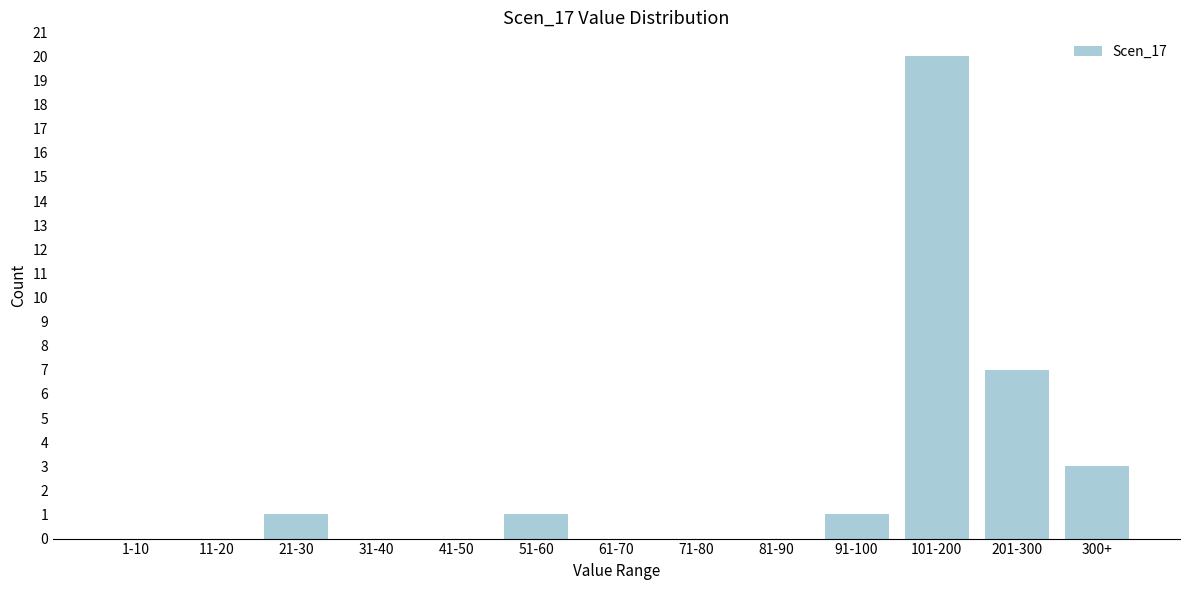

Reading left to right, transcribe all the data shown in this chart.

1-10=0	11-20=0	21-30=1	31-40=0	41-50=0	51-60=1	61-70=0	71-80=0	81-90=0	91-100=1	101-200=20	201-300=7	300+=3